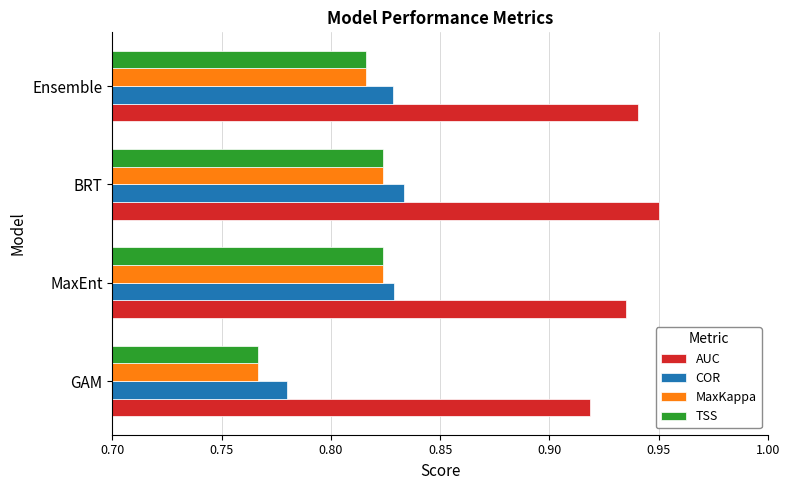

At which category is the sum across all series the highest?

BRT